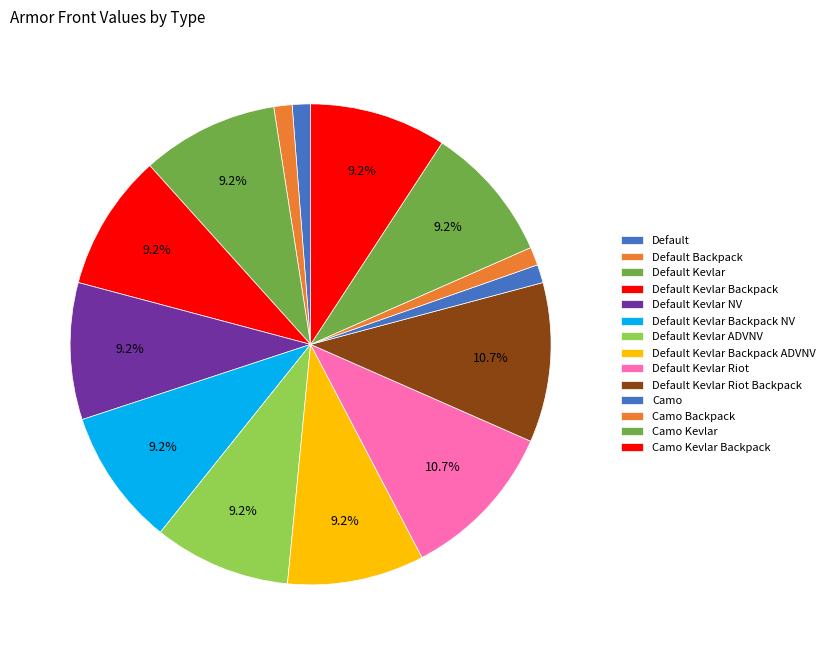

How many segments does this pie chart have?

14